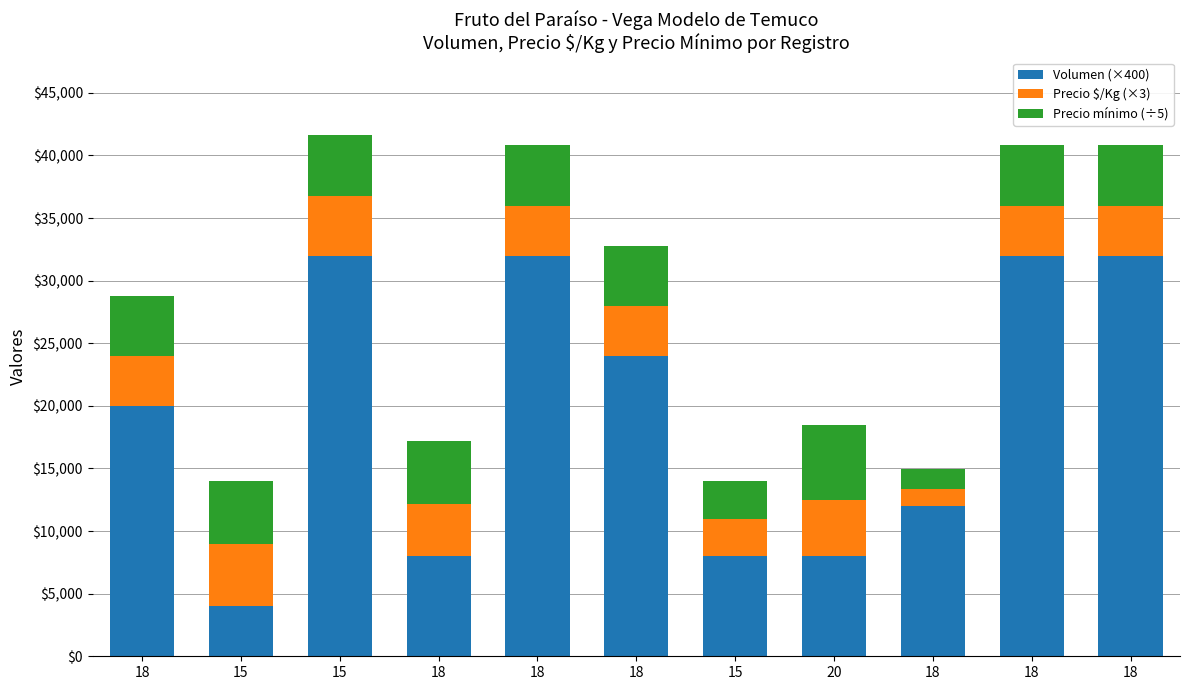

How many bars are there in total?

11